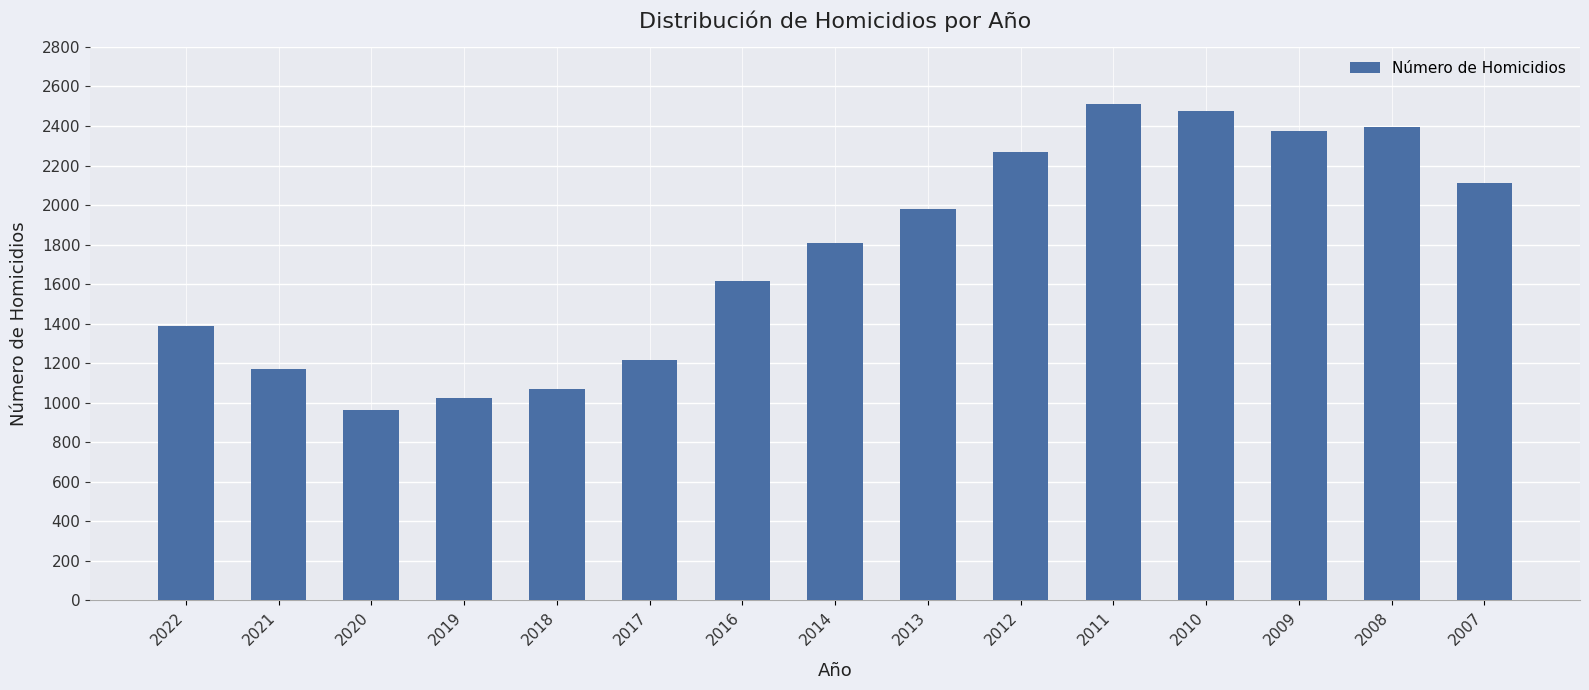

What is the average value?

1758